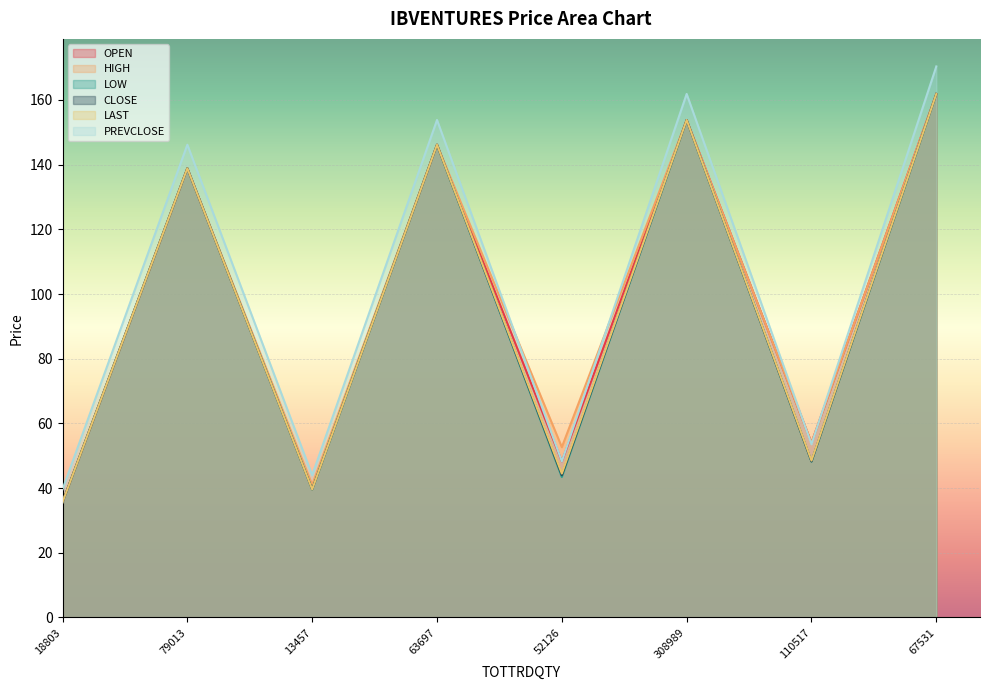

What position from the left is 63697?

4